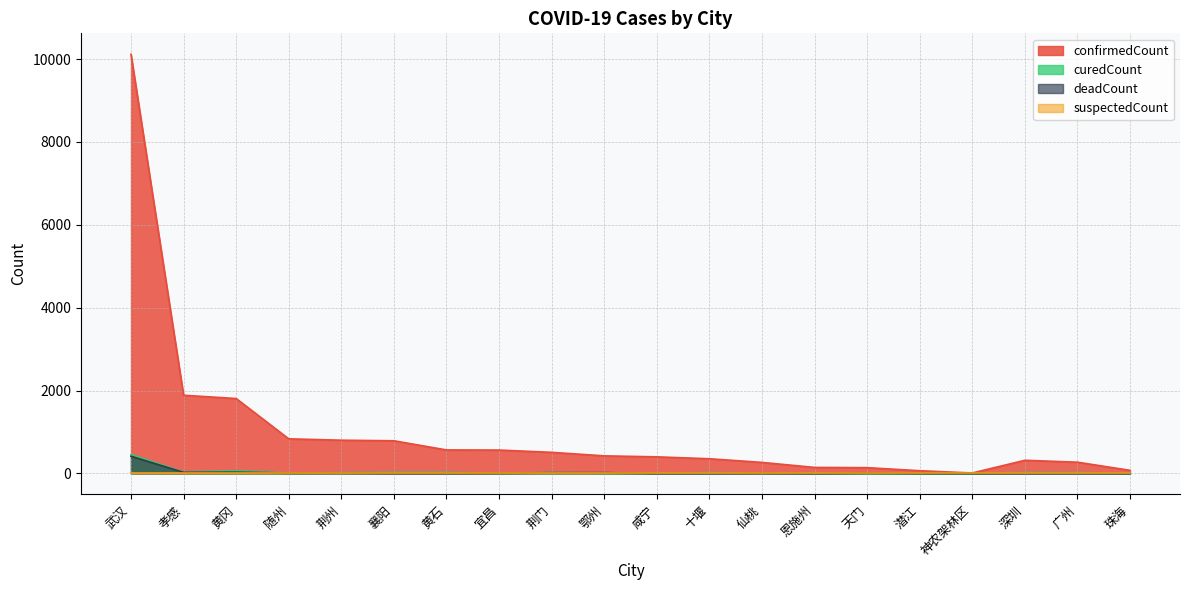

True or false: curedCount and confirmedCount intersect in this chart.

False